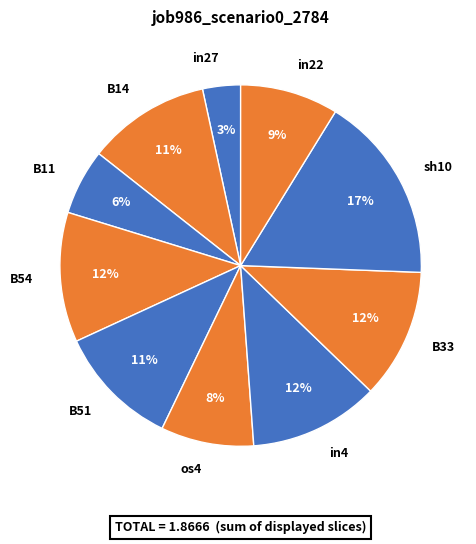

Count the number of slices in the pie.

10